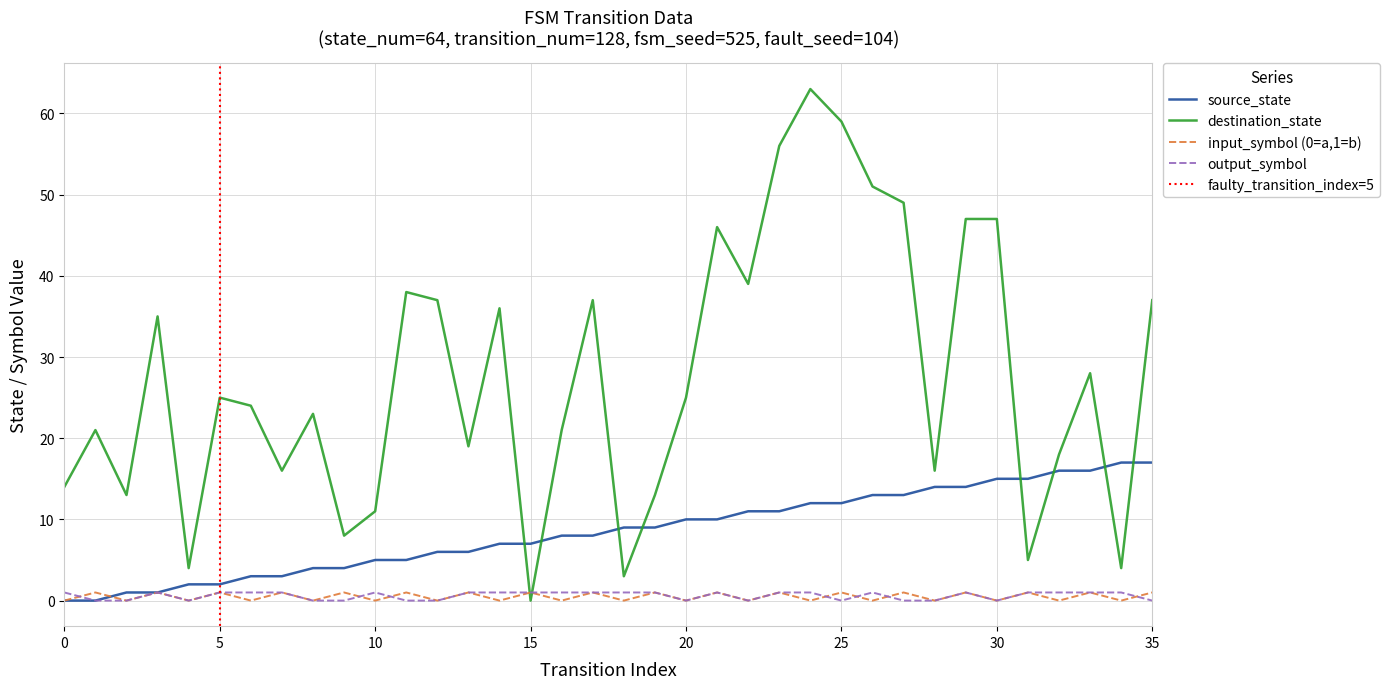

How many positive values does the destination_state series have?

35